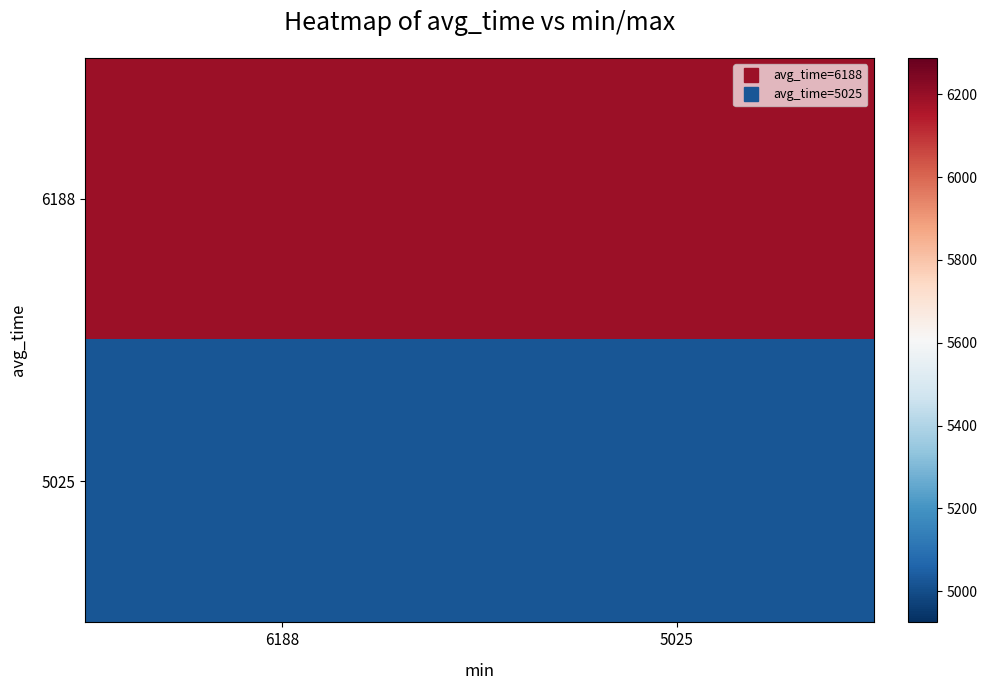

Reading left to right, transcribe all the data shown in this chart.

6188: 6188=6188	5025=6188
5025: 6188=5025	5025=5025